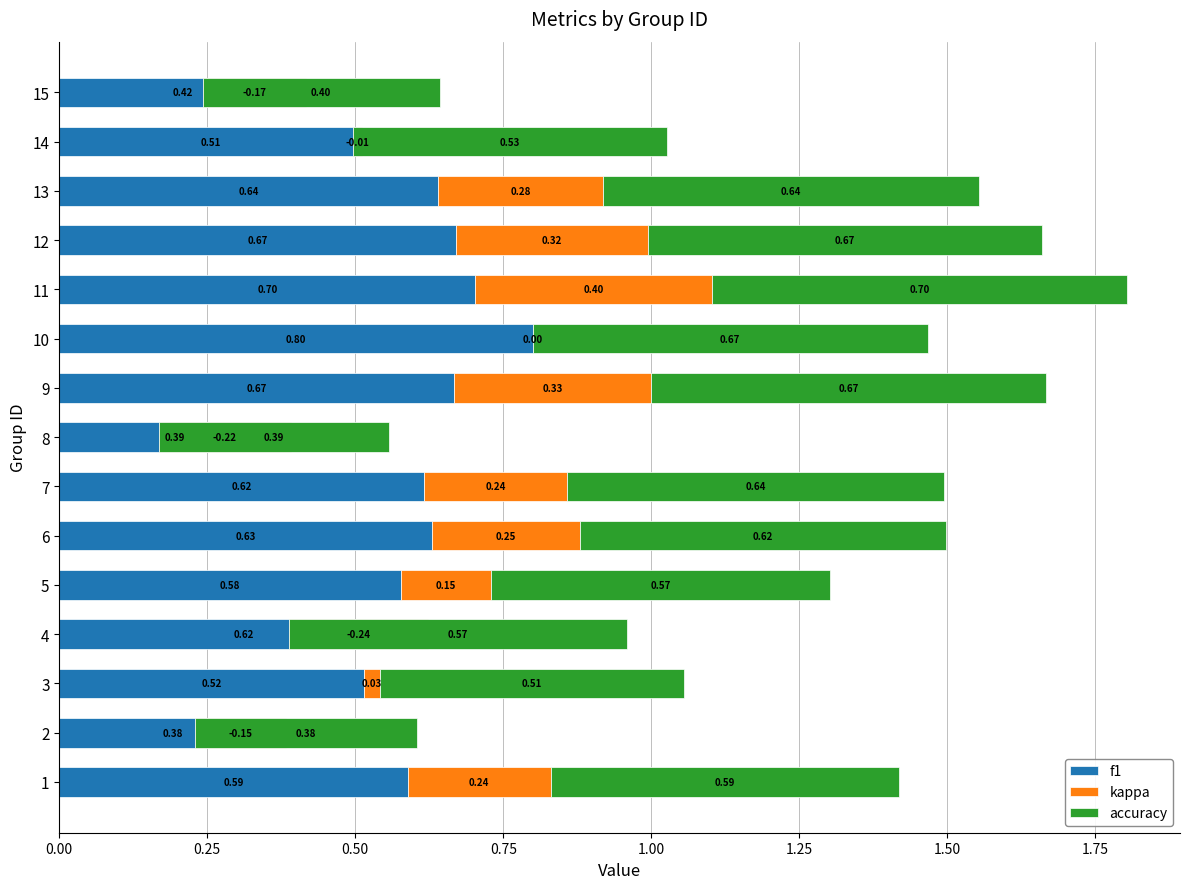

Reading left to right, extract all data points from this chart.

f1: 0.6	0.4	0.5	0.6	0.6	0.6	0.6	0.4	0.7	0.8	0.7	0.7	0.6	0.5	0.4
kappa: 0.2	-0.2	0.0	-0.2	0.2	0.2	0.2	-0.2	0.3	0.0	0.4	0.3	0.3	-0.0	-0.2
accuracy: 0.6	0.4	0.5	0.6	0.6	0.6	0.6	0.4	0.7	0.7	0.7	0.7	0.6	0.5	0.4